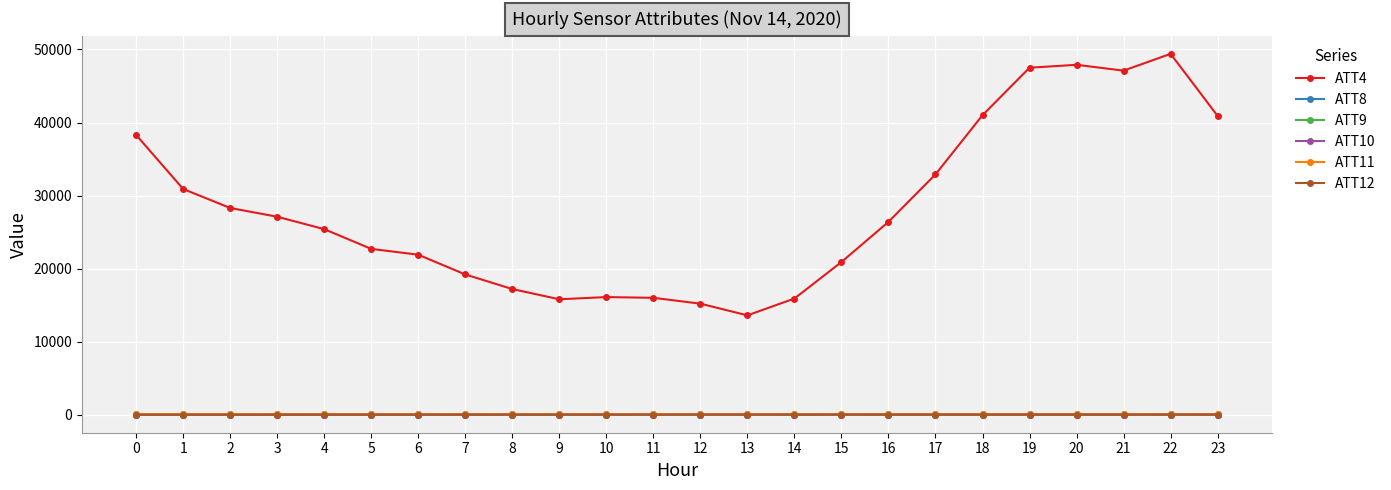

What is the greatest value displayed?

49400.0